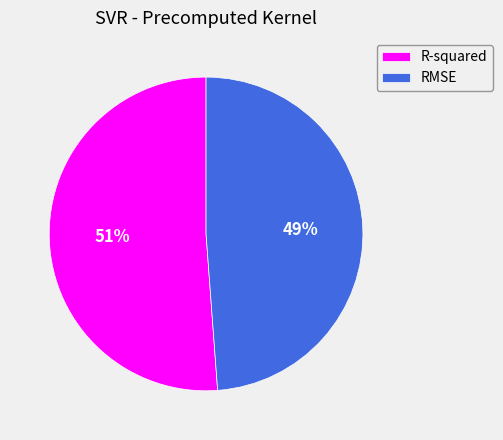

Rank the categories by value from lowest to highest.

RMSE, R-squared